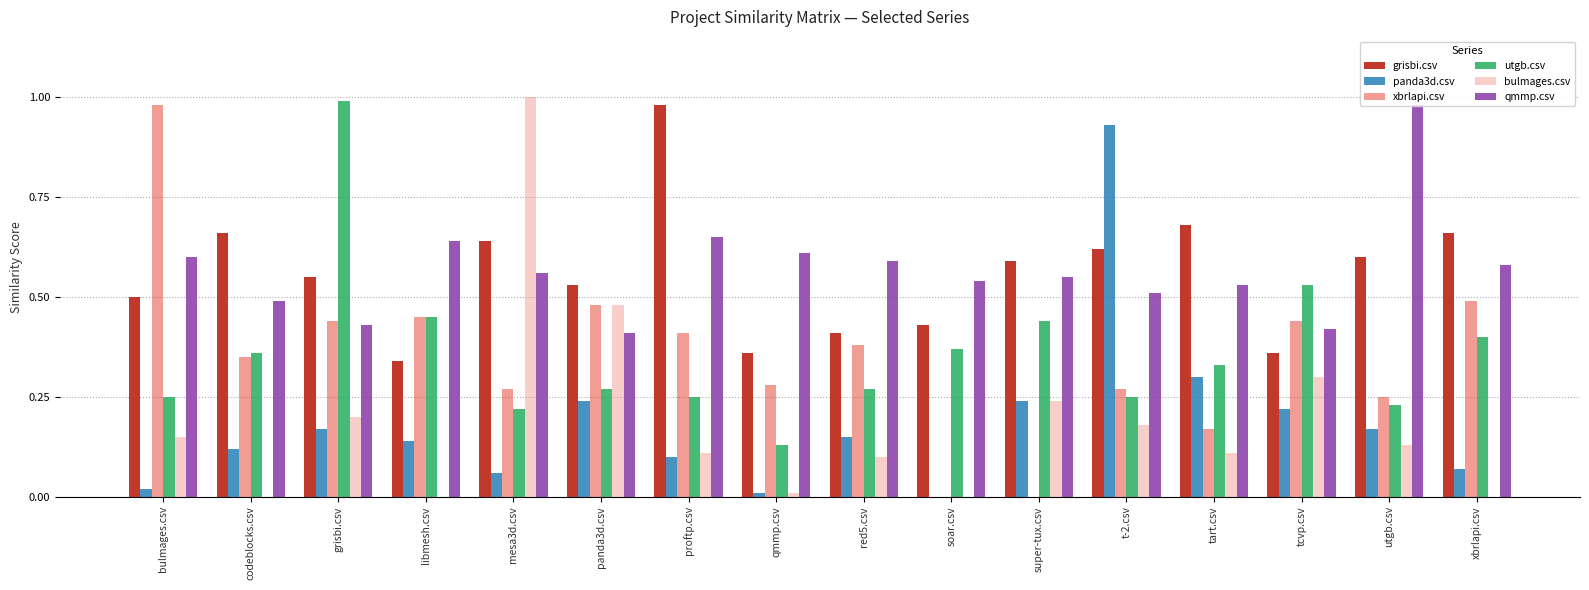

How many data points does each series have?

16